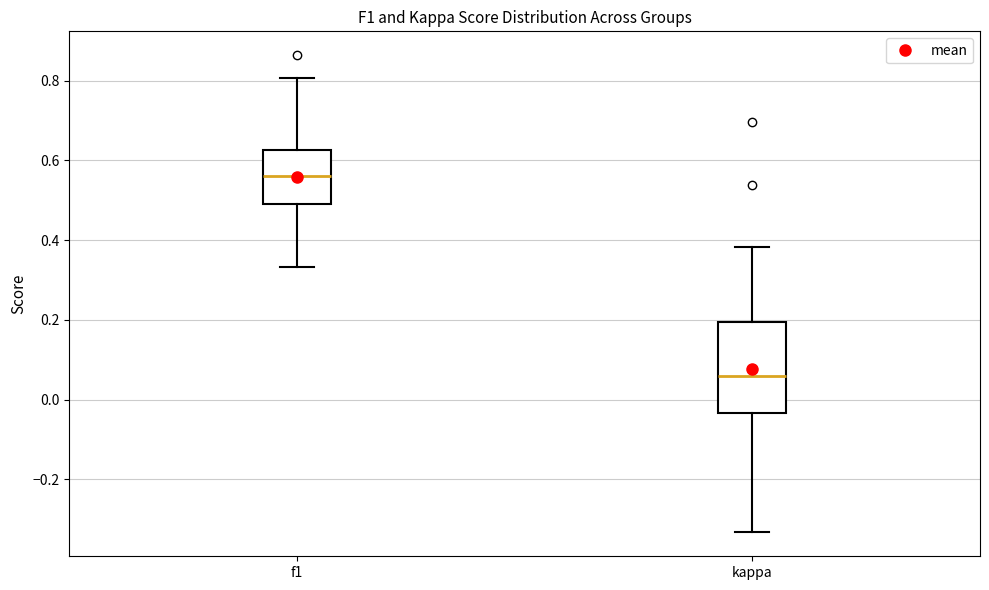

Which box's median line is the lowest?

kappa